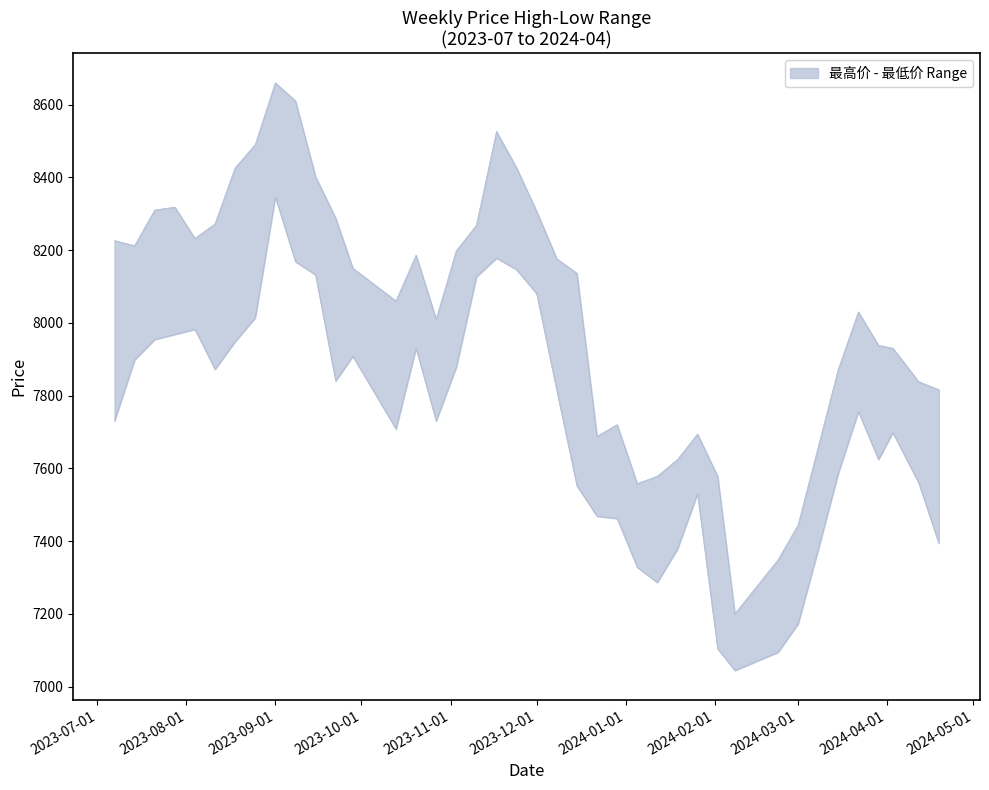

Rank the series at 2023-07-21 from highest to lowest value.

最高价, 最低价